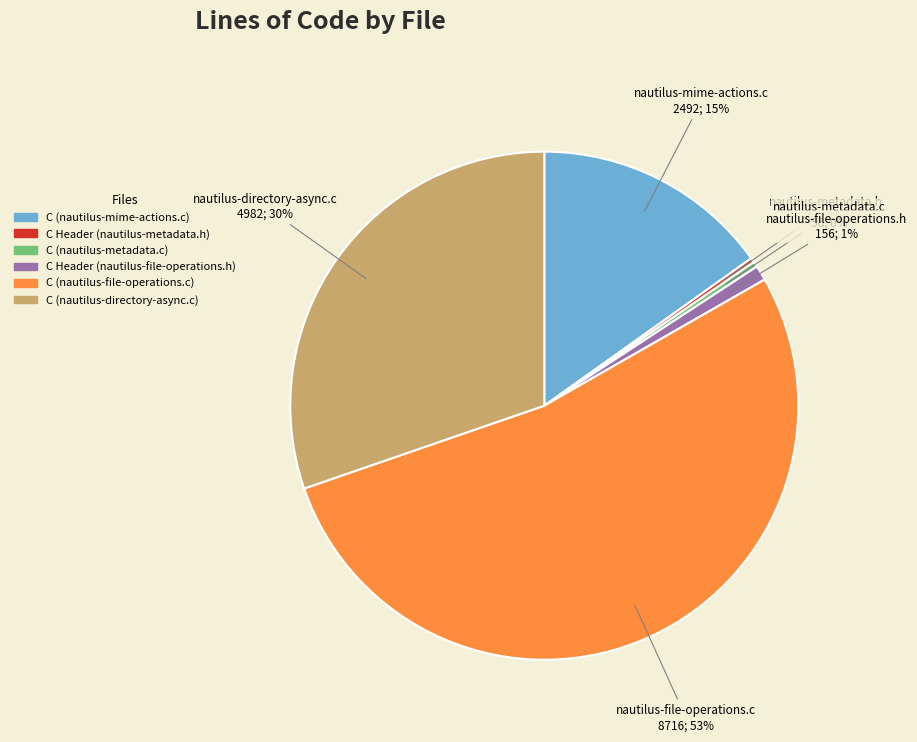

What is the largest slice in the pie chart?

C (nautilus-file-operations.c)